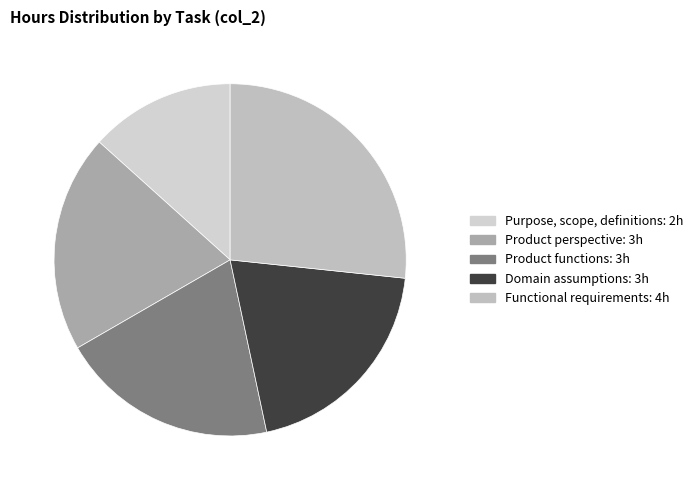

Rank the categories by value from lowest to highest.

Purpose, scope, definitions, Product perspective, Product functions, Domain assumptions, Functional requirements